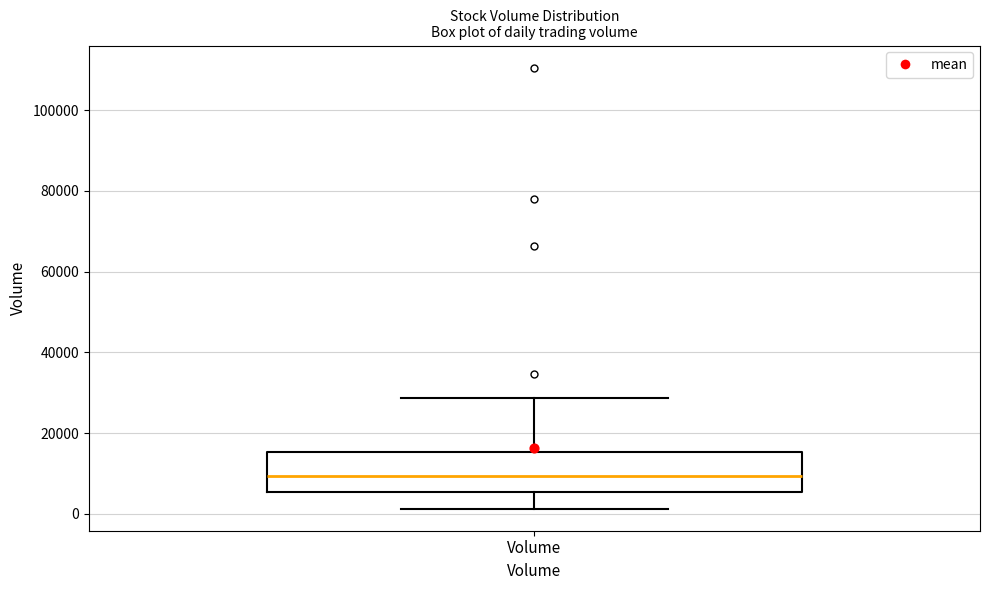

Transcribe this box plot: give where the median line is, the range the box spans, and where the two whiskers end, as read against the y-axis. The values are not printed on the chart, so give them approximately, as read against the axis.

median 10000, box 6000 to 16000, whiskers 2000 to 28000